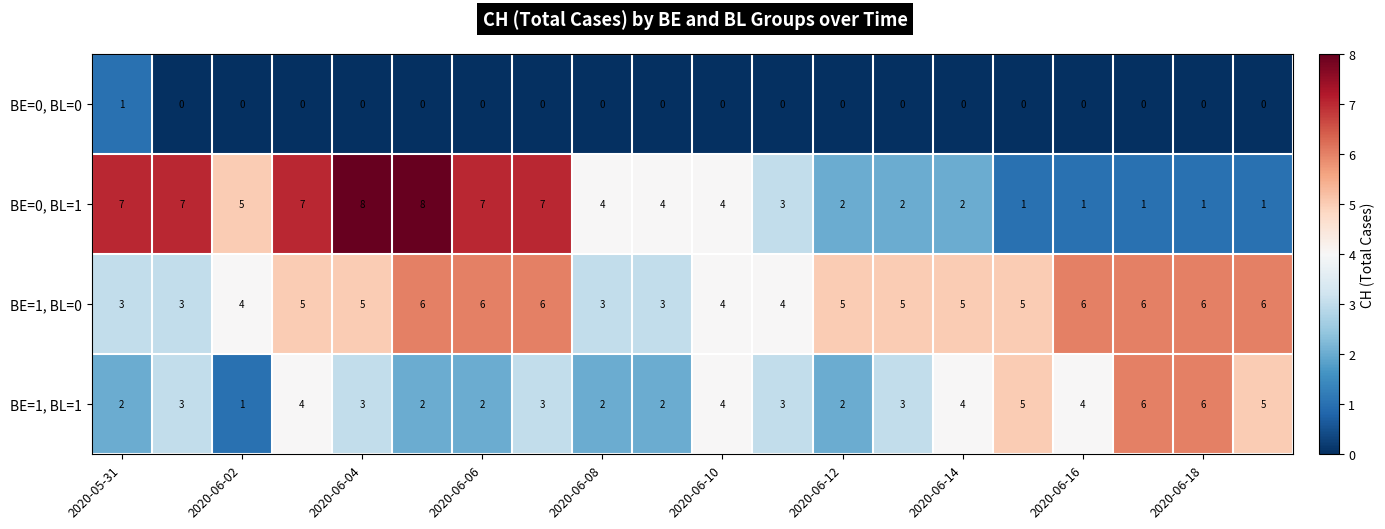

How many BE=1, BL=1 values are between 2 and 4?

15